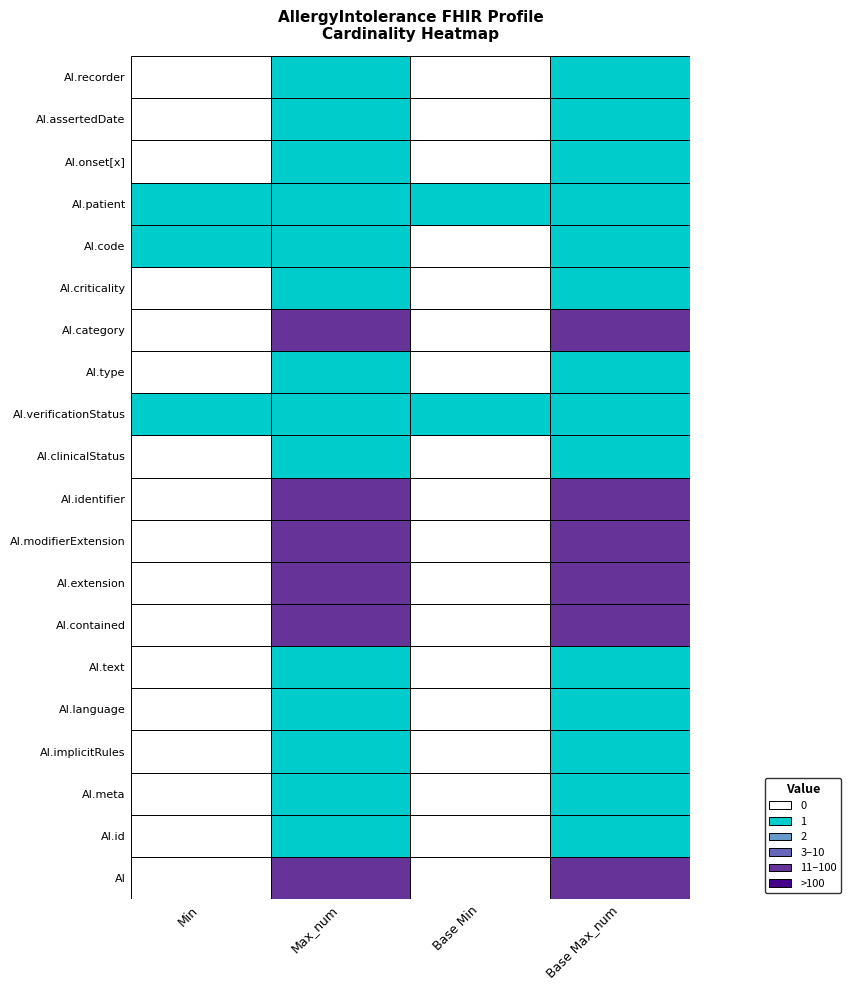

What is the total value across all series at 17?

2